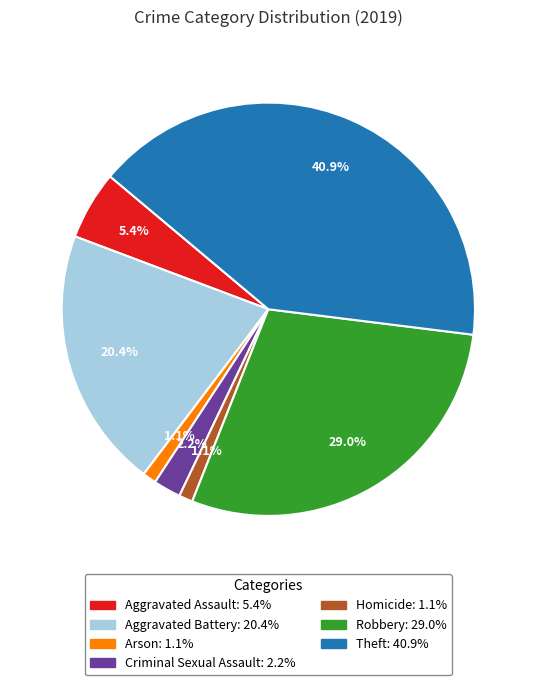

To the nearest percent, what is the difference between the Arson and Aggravated Battery slice percentages?

19%